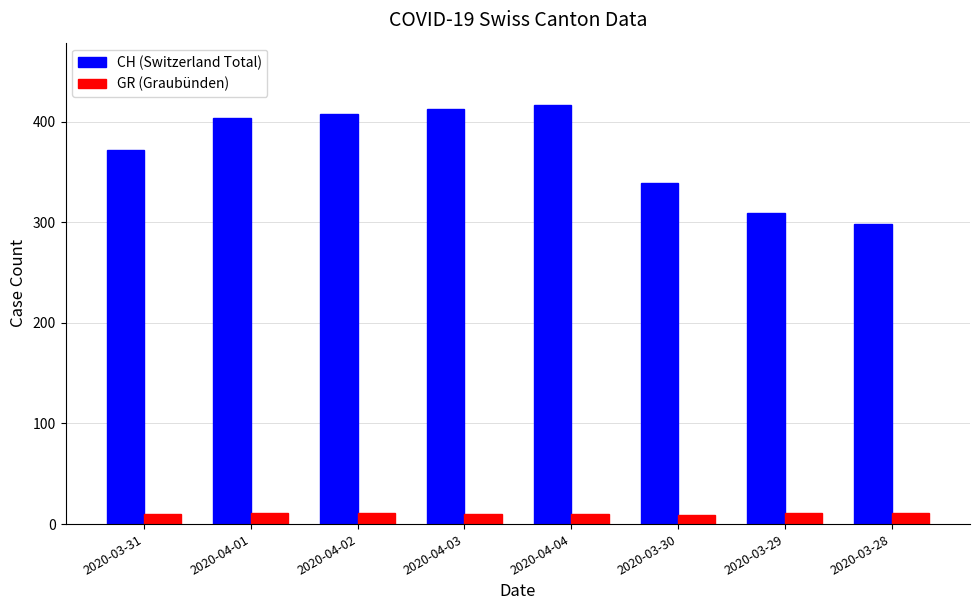

The GR (Graubünden) series shows 11 at 2020-04-01. True or false?

True